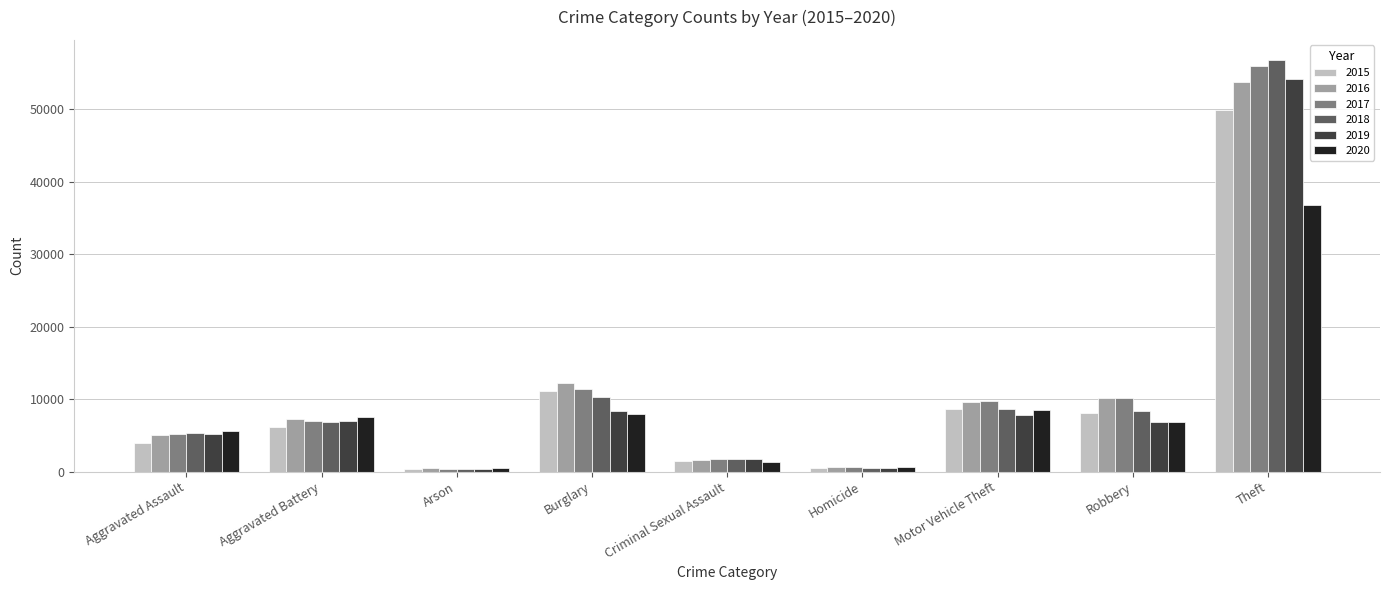

What value does the 2017 series have at Motor Vehicle Theft, to the nearest 10?

9780